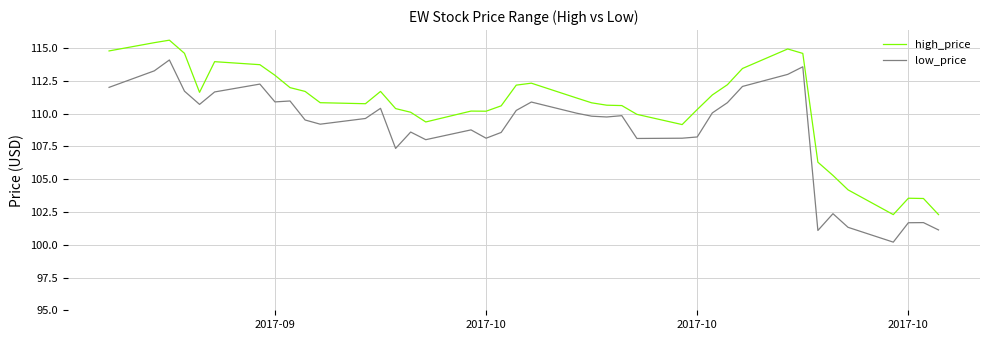

Which series has the largest total across all categories?

high_price